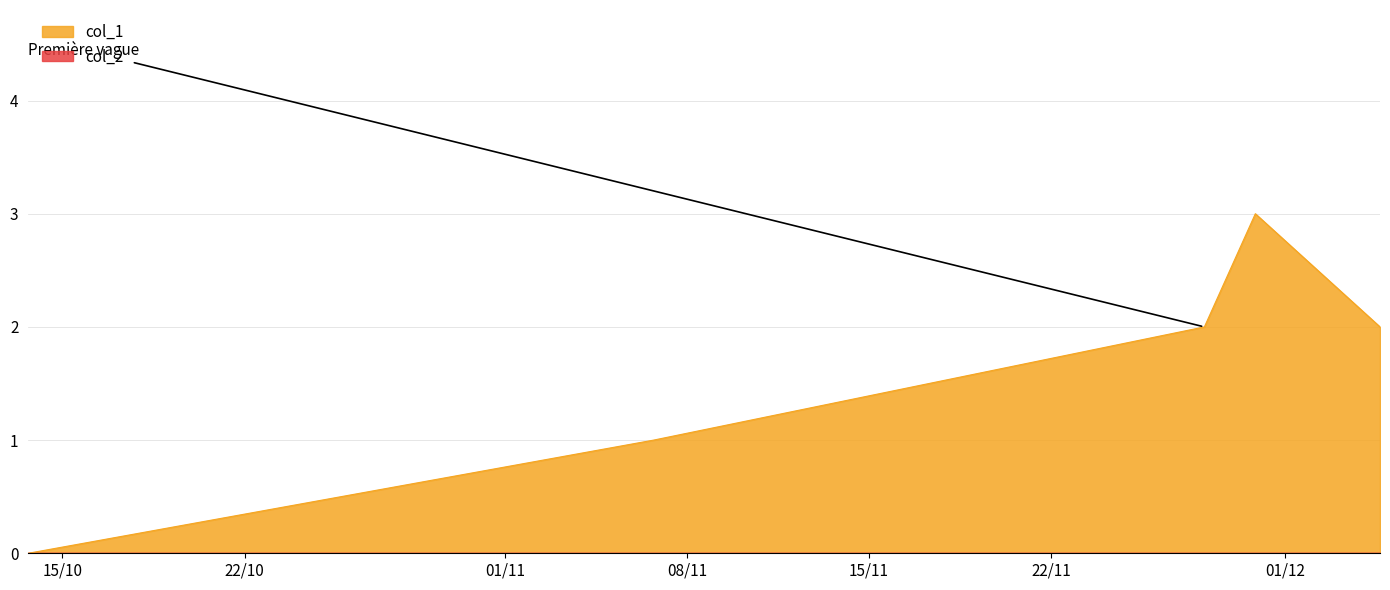

Count the number of data series in this chart.

1